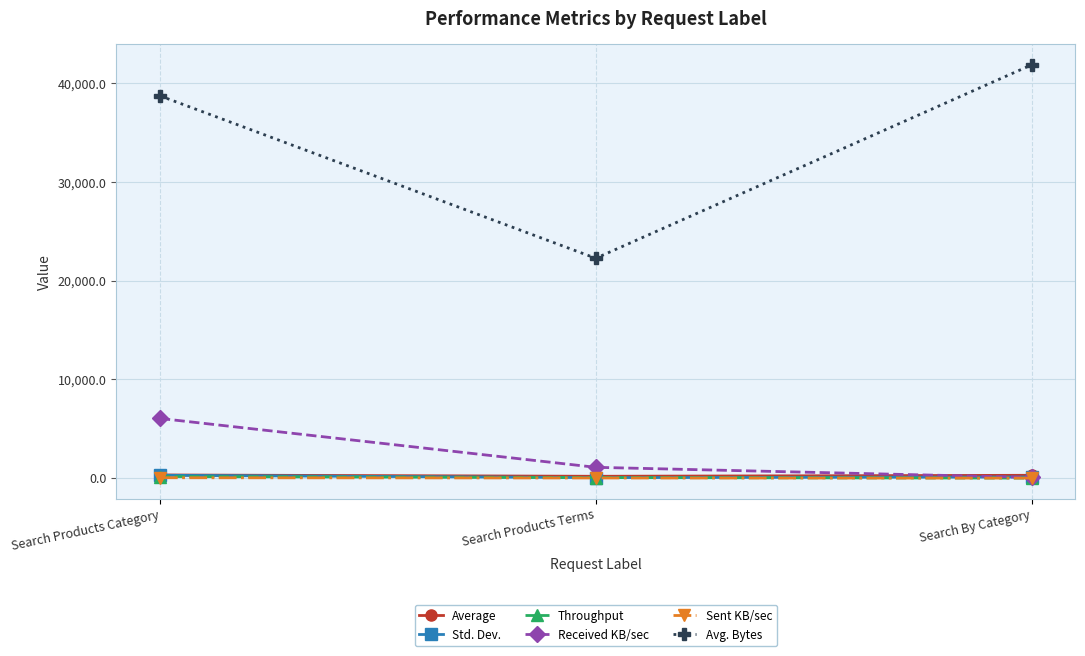

At which category does the chart reach its peak across all series?

Search By Category